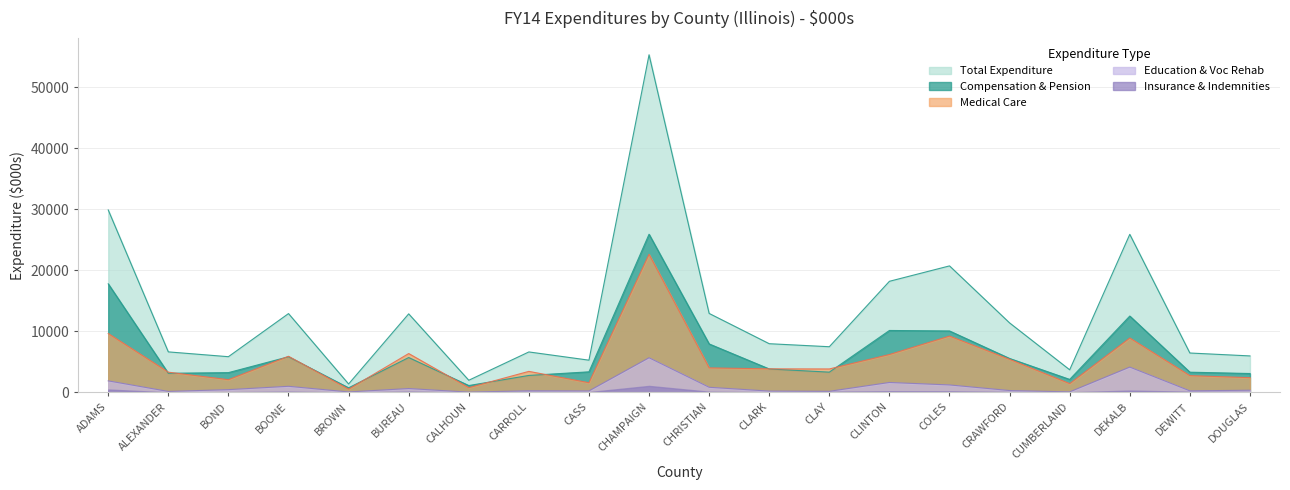

At which label does Compensation & Pension reach its peak?

CHAMPAIGN